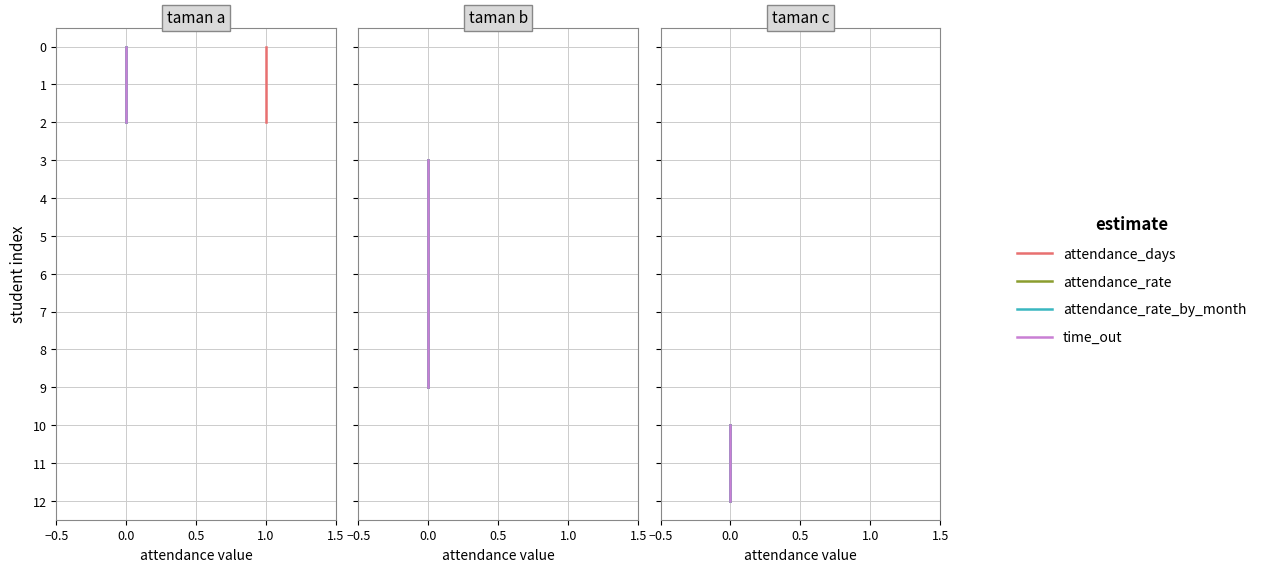

What is the difference between the maximum and minimum values in the attendance_rate_by_month series?

2